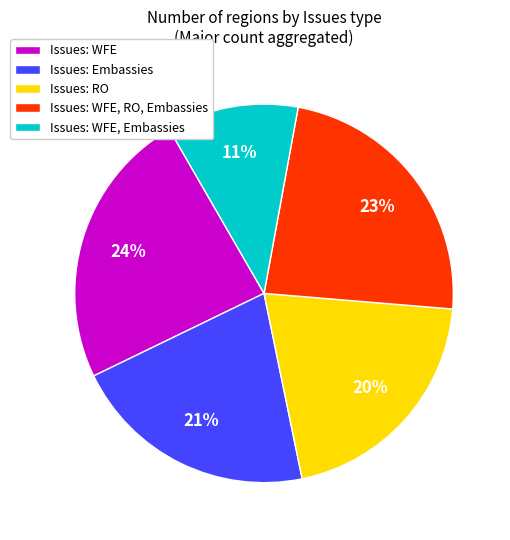

Combined, do Issues: WFE, Embassies and Issues: RO account for over 50%?

No